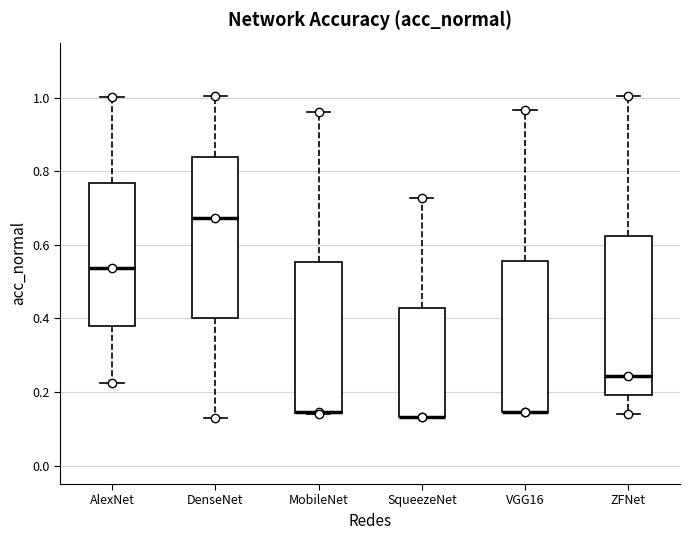

Where is the upper edge of the box for MobileNet on the y-axis? The values are not printed on the chart, so give them approximately, as read against the axis.

0.56